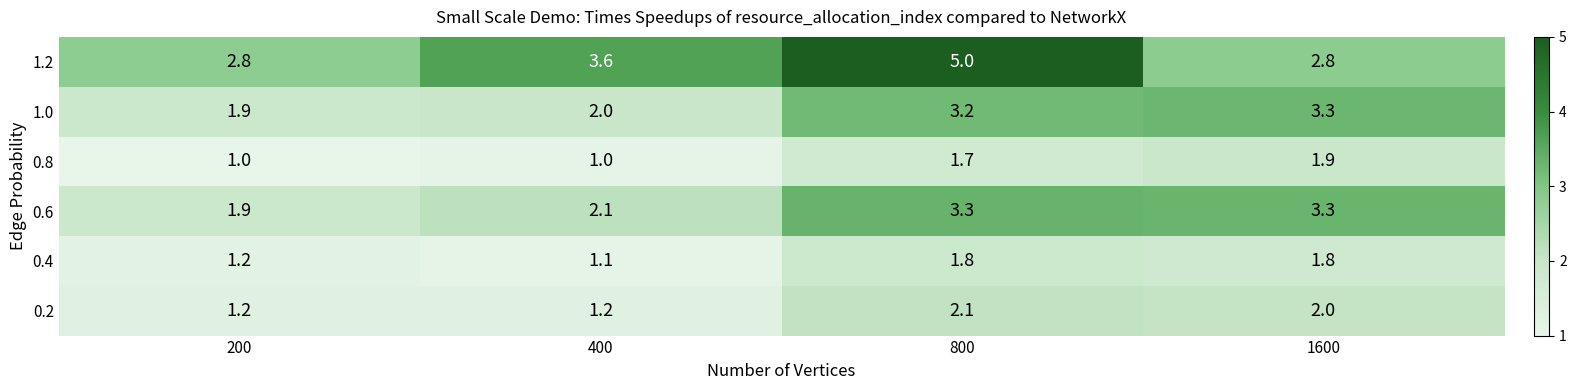

Reading left to right, transcribe all the data shown in this chart.

1.2: 2.8	3.6	5.0	2.8
1.0: 1.9	2.0	3.2	3.3
0.8: 1.0	1.0	1.7	1.9
0.6: 1.9	2.1	3.3	3.3
0.4: 1.2	1.1	1.8	1.8
0.2: 1.2	1.2	2.1	2.0